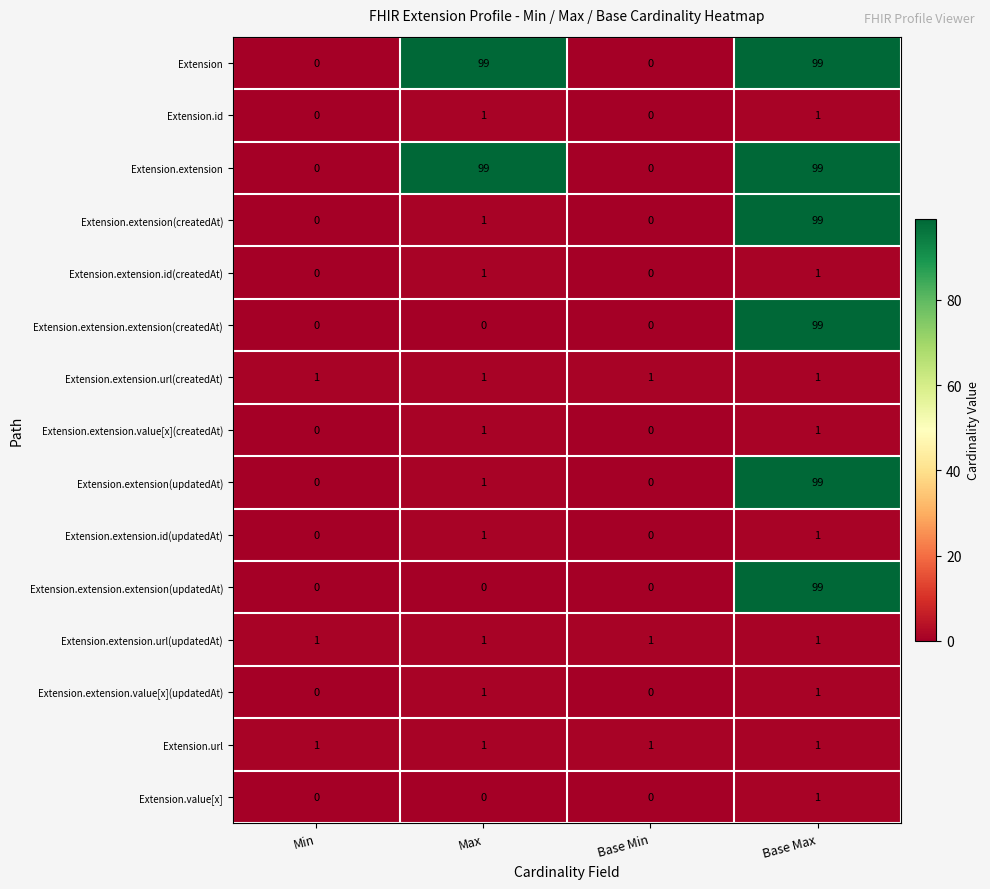

At which category is the sum across all series the highest?

Base Max